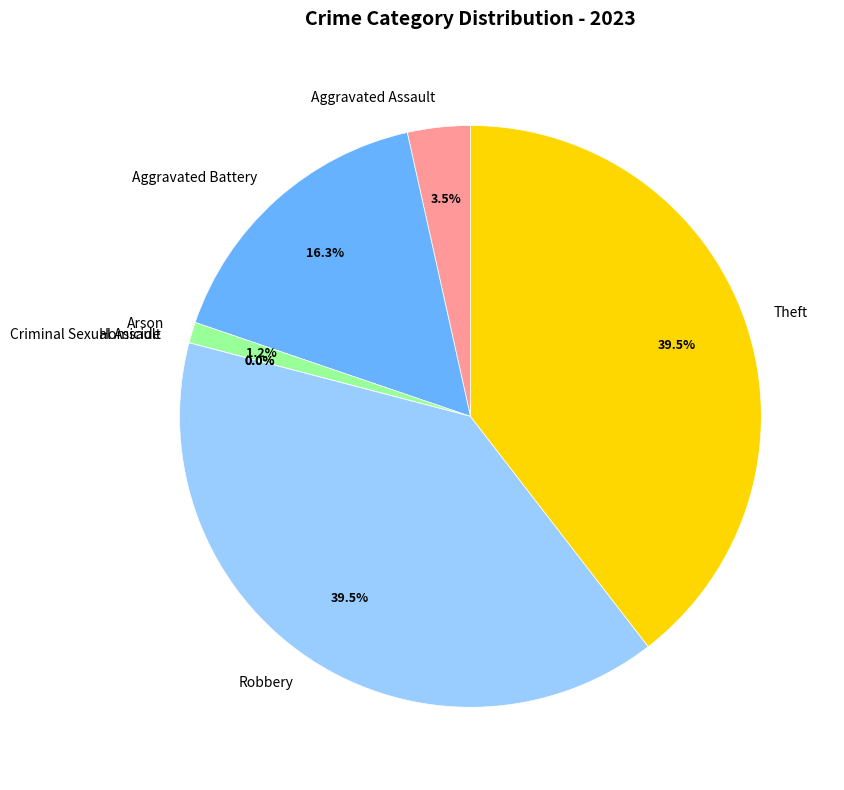

Which category has the smallest portion of the pie?

Criminal Sexual Assault